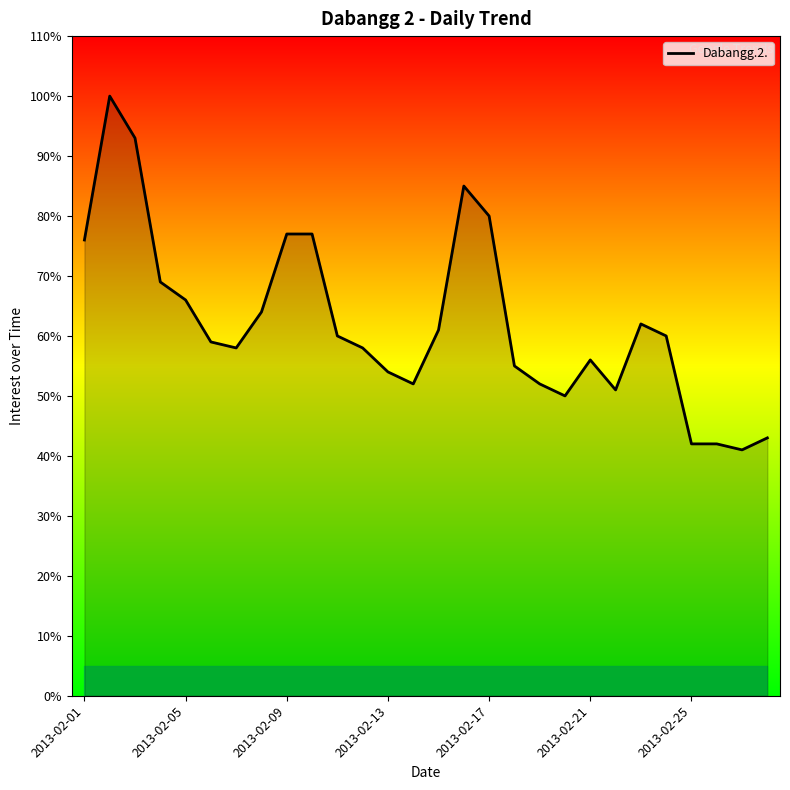

What is the difference between the maximum and minimum values?

59